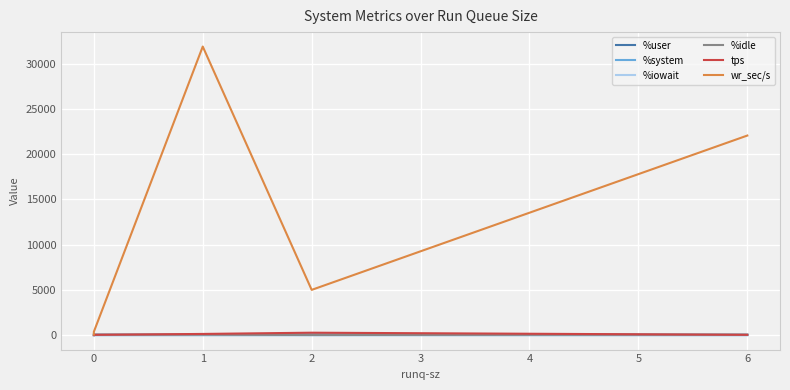

The %user series shows 51.8 at 1. True or false?

True